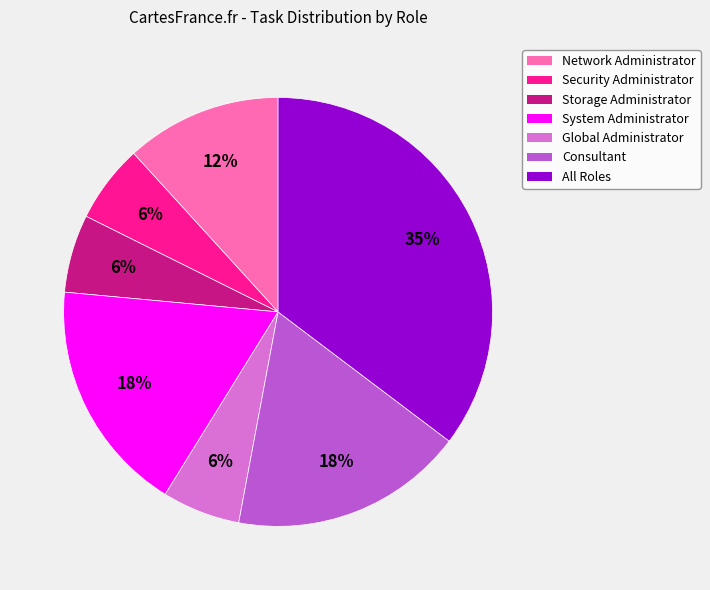

To the nearest percent, what portion does Security Administrator represent?

6%